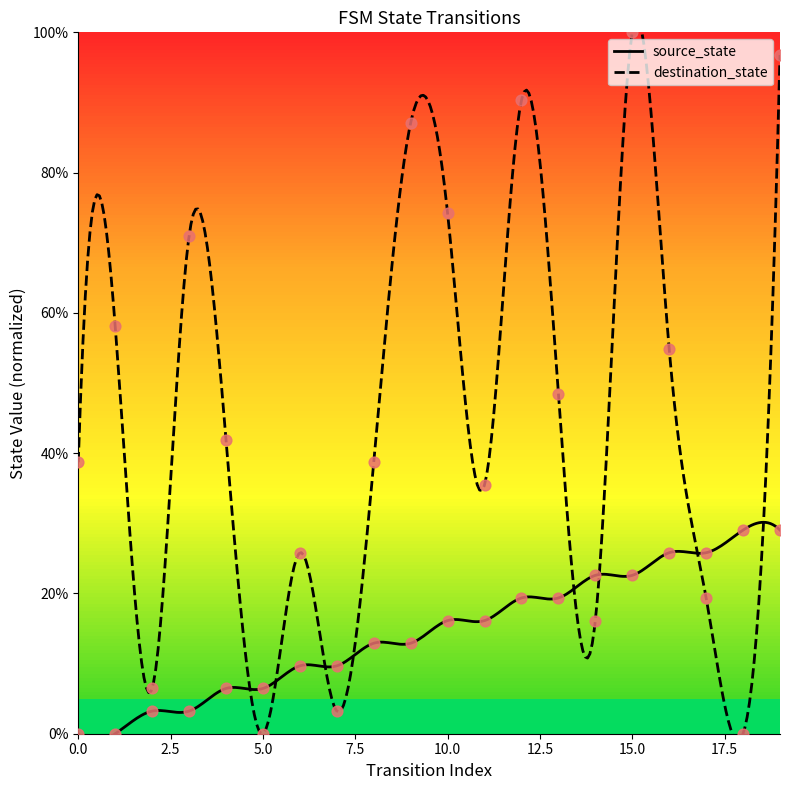

At how many categories does at least one series exceed 22?

17